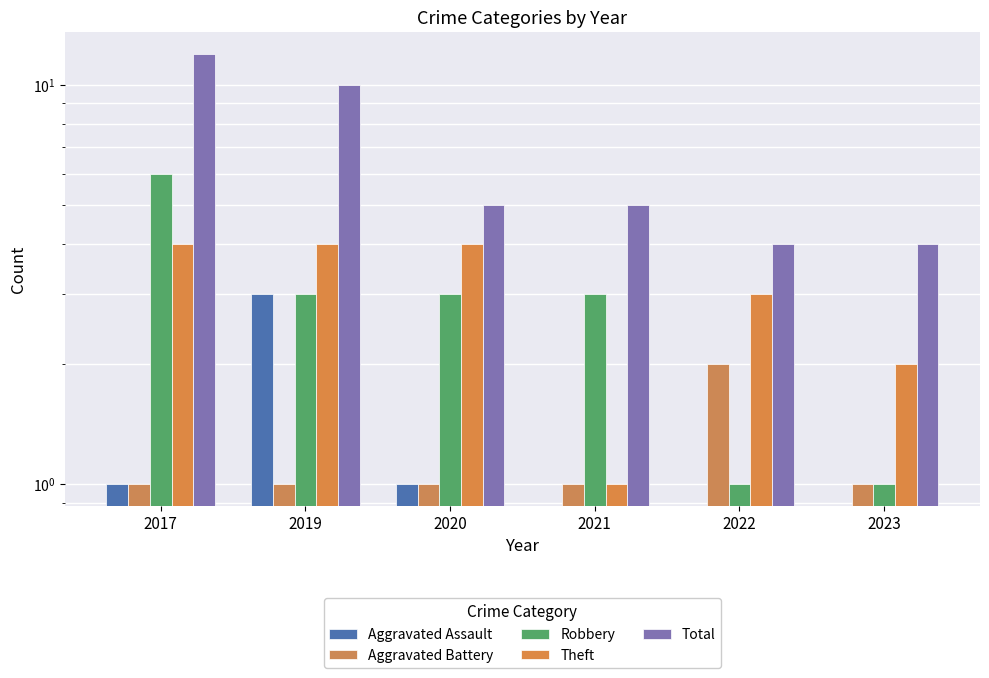

Which category has the highest value in the Total series?

2017